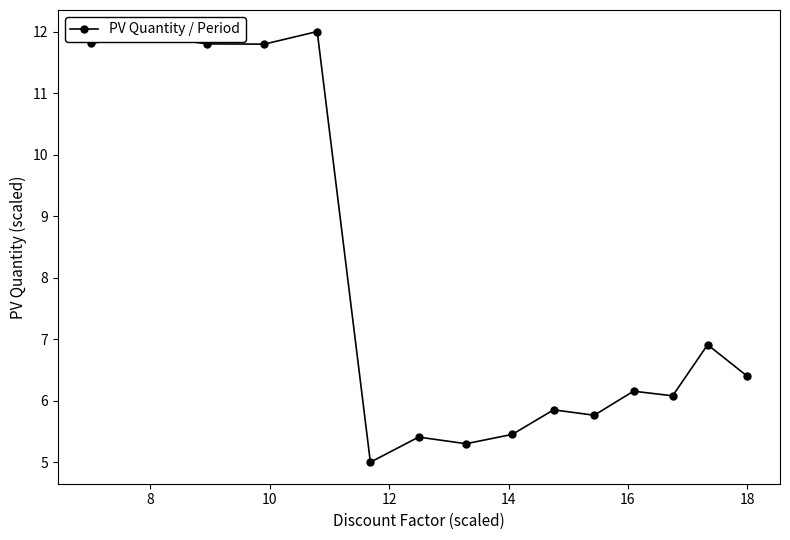

How many series are shown in this chart?

1